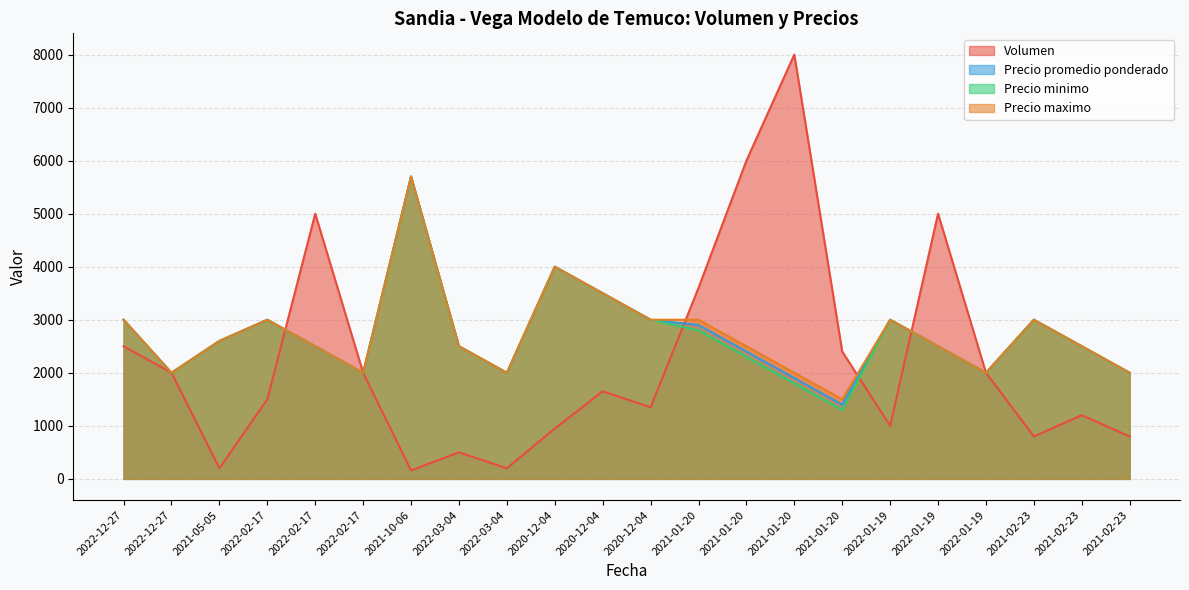

Is the value of Precio promedio ponderado at 2022-02-17 greater than the value of Volumen at 2020-12-04?

Yes